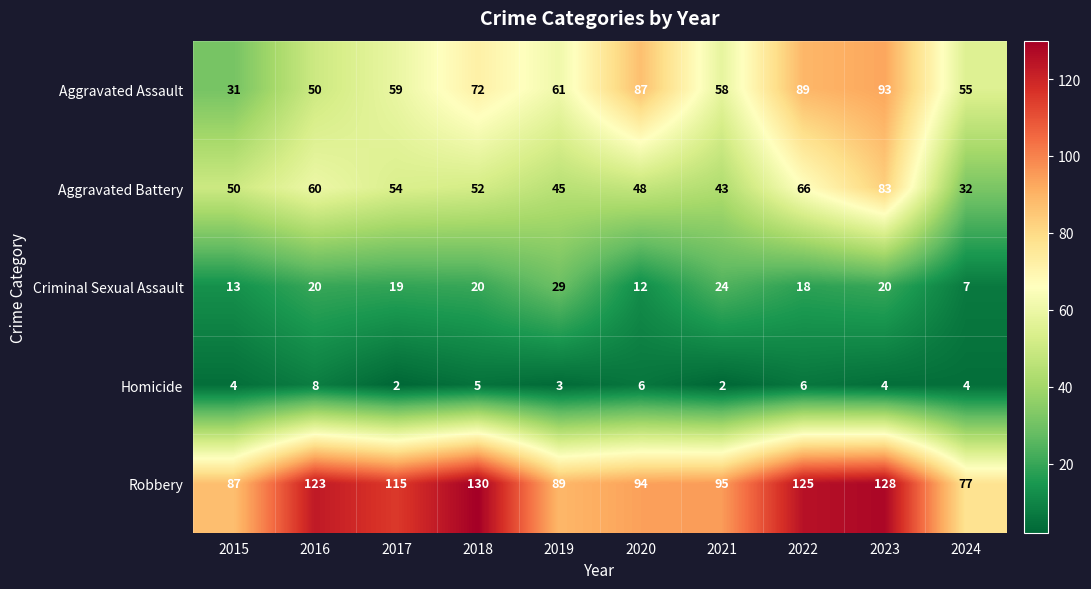

Rank the categories by Robbery value from lowest to highest.

2024, 2015, 2019, 2020, 2021, 2017, 2016, 2022, 2023, 2018